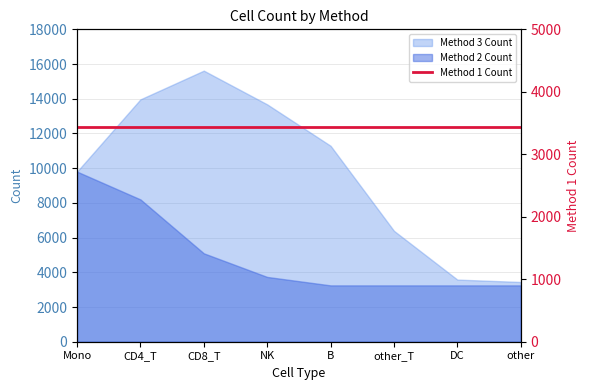

At which label is Method 3 Count closest to 9530?

Mono